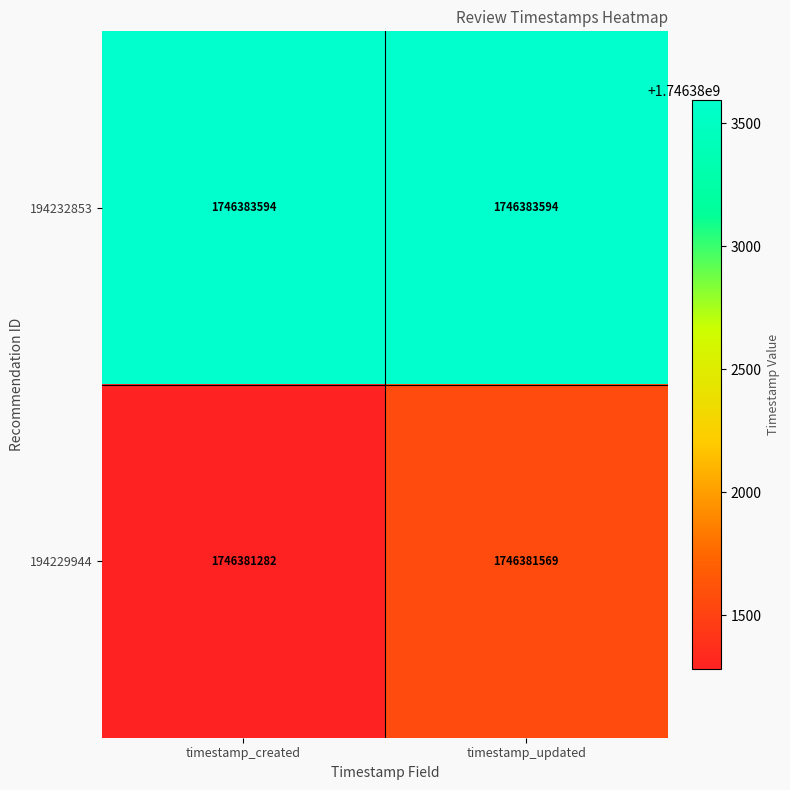

What is the difference between the highest and lowest values at timestamp_updated?

2025